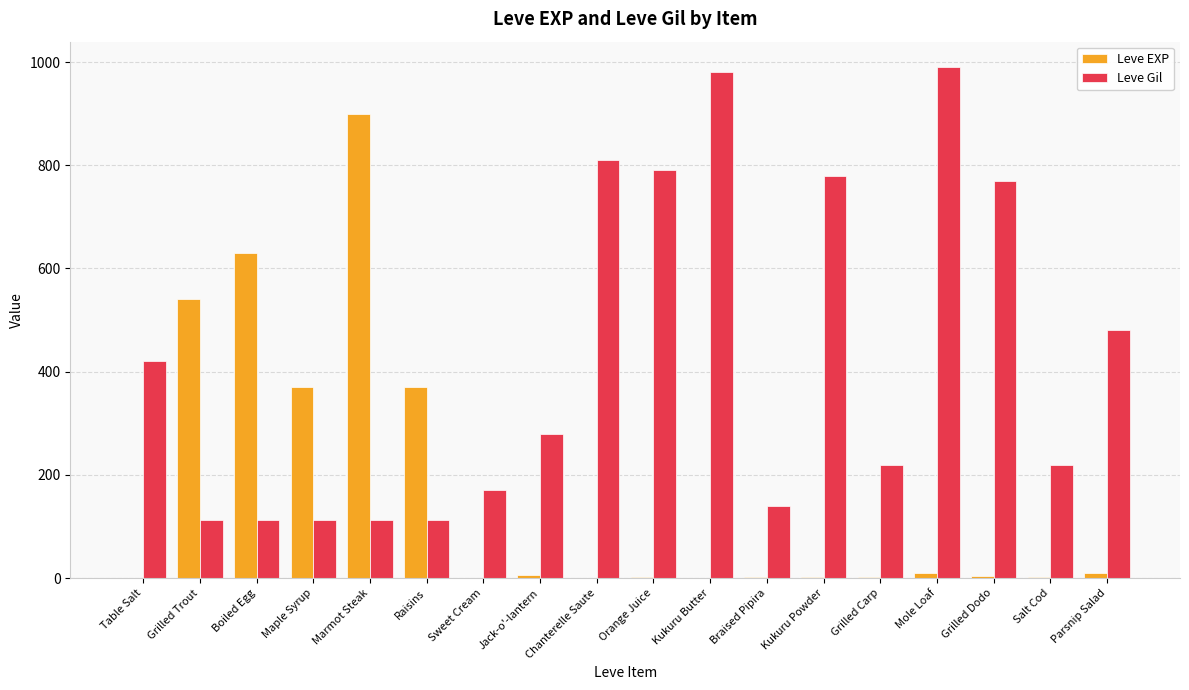

Which series changed the most between Sweet Cream and Parsnip Salad?

Leve Gil